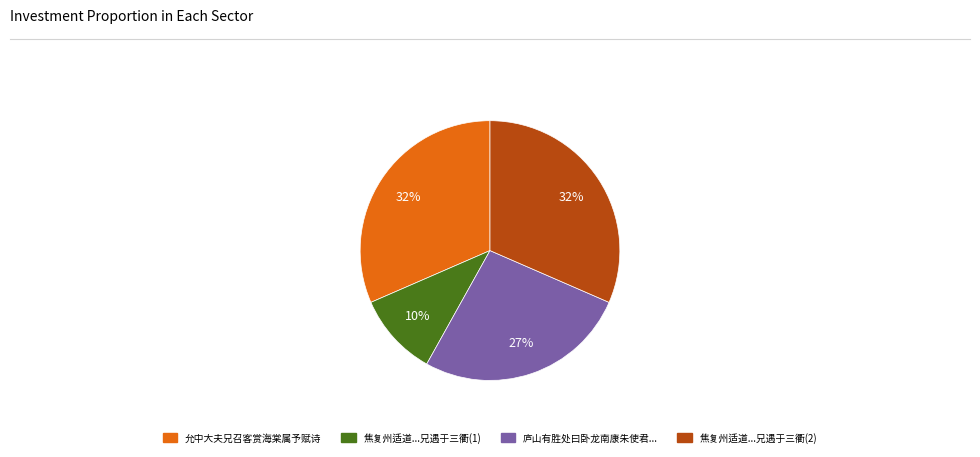

To the nearest percent, what is the average slice percentage?

25%